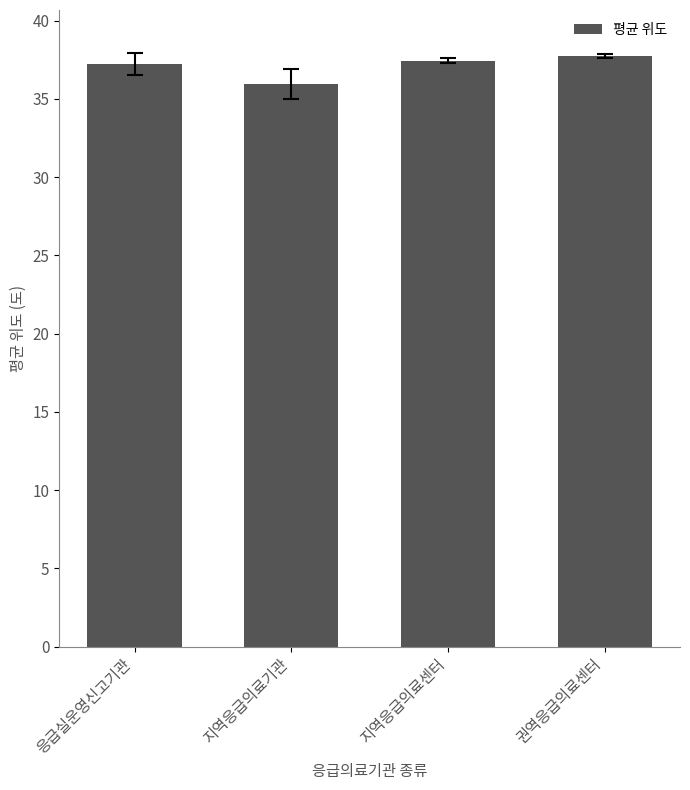

How many data points are less than 37?

1